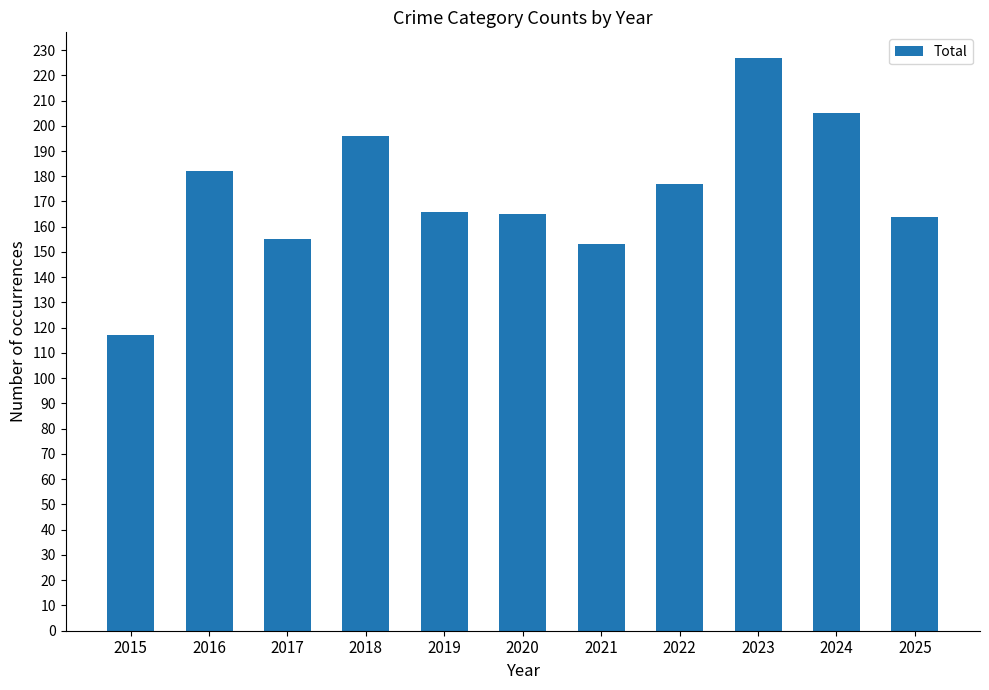

What is the ratio of the value at 2025 to the value at 2024?

0.8